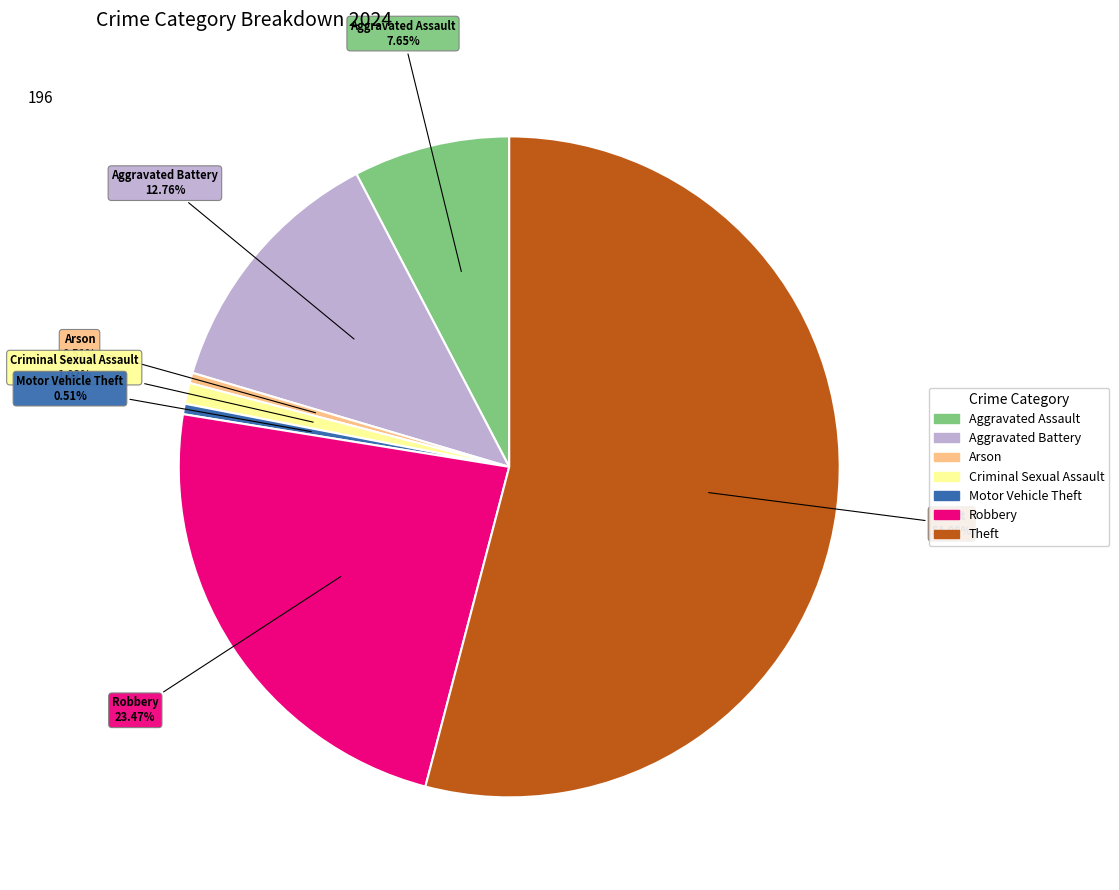

Do Aggravated Assault and Robbery together represent more than half of the pie?

No